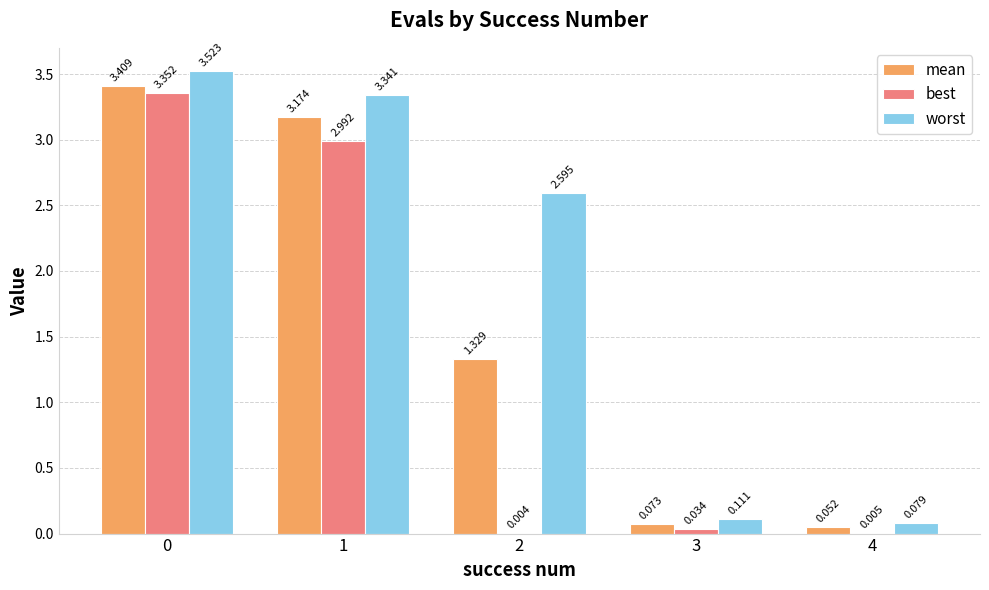

Which series has the largest total across all categories?

worst